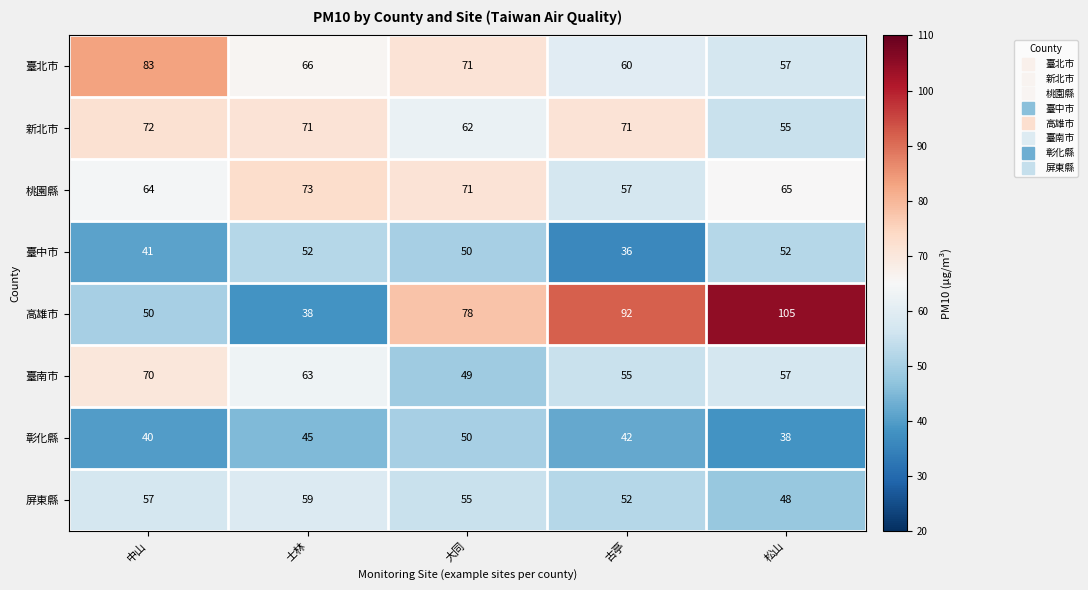

At which category does the chart reach its peak across all series?

松山